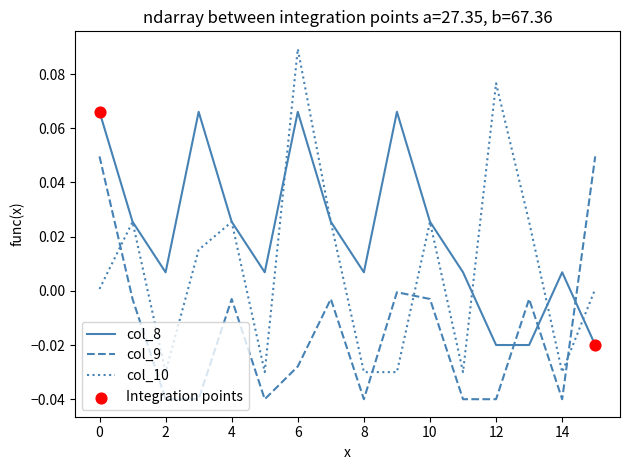

Which series has the largest range (max minus min)?

col_10